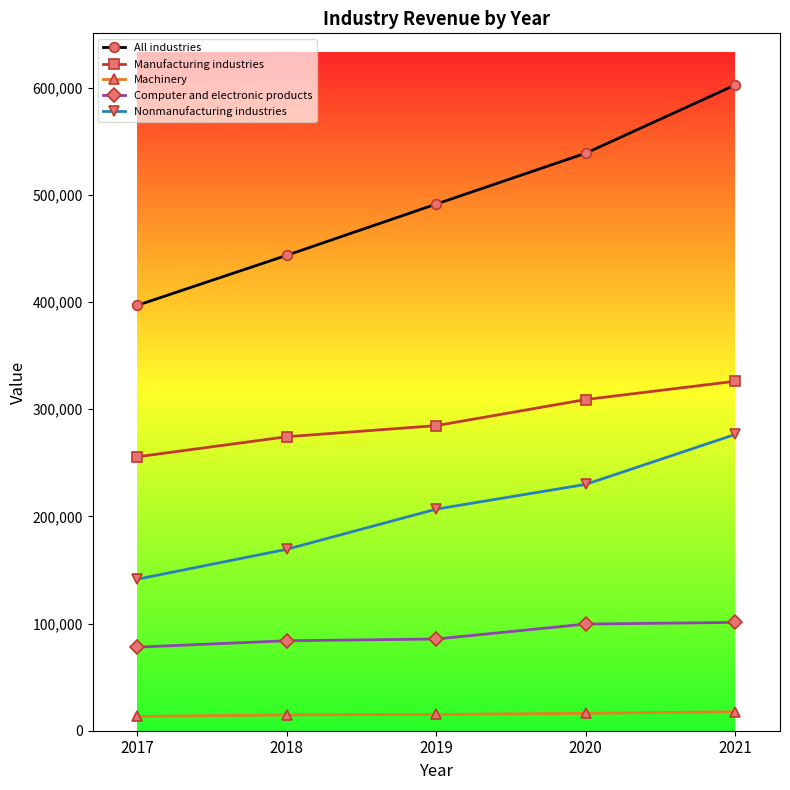

What is the greatest value displayed?

602499